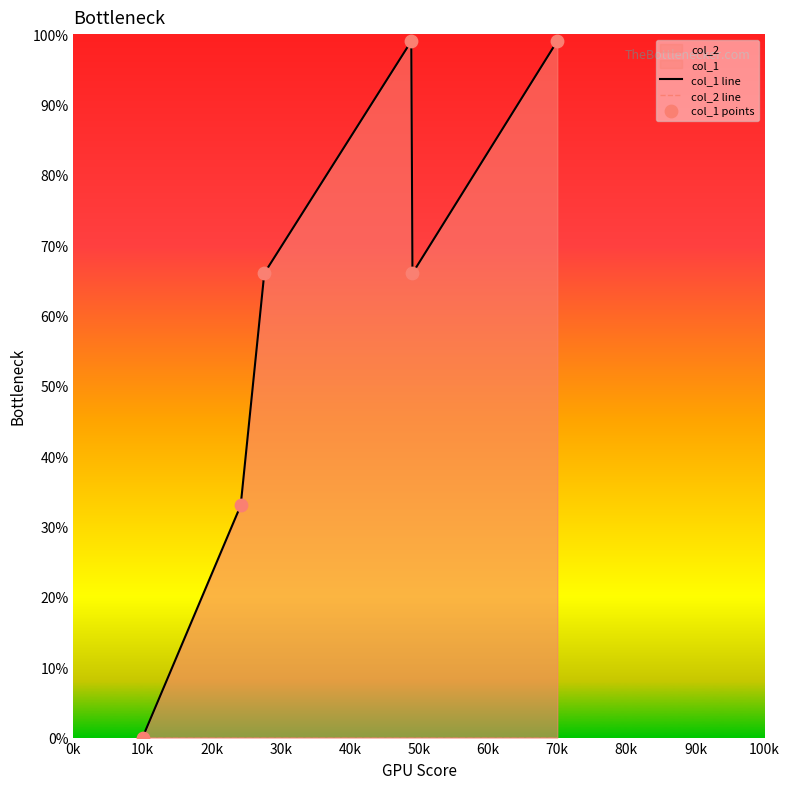

Which series has the widest spread of Y values?

col_1 line